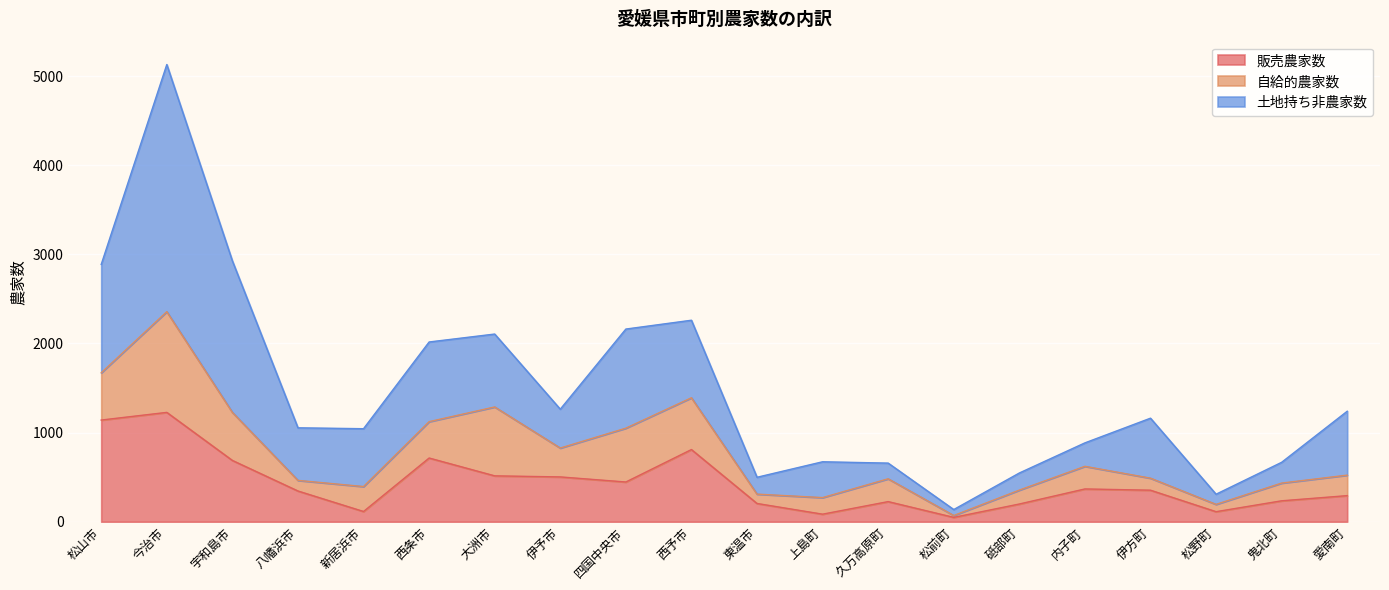

How many values in the 土地持ち非農家数 series are below 649?

10